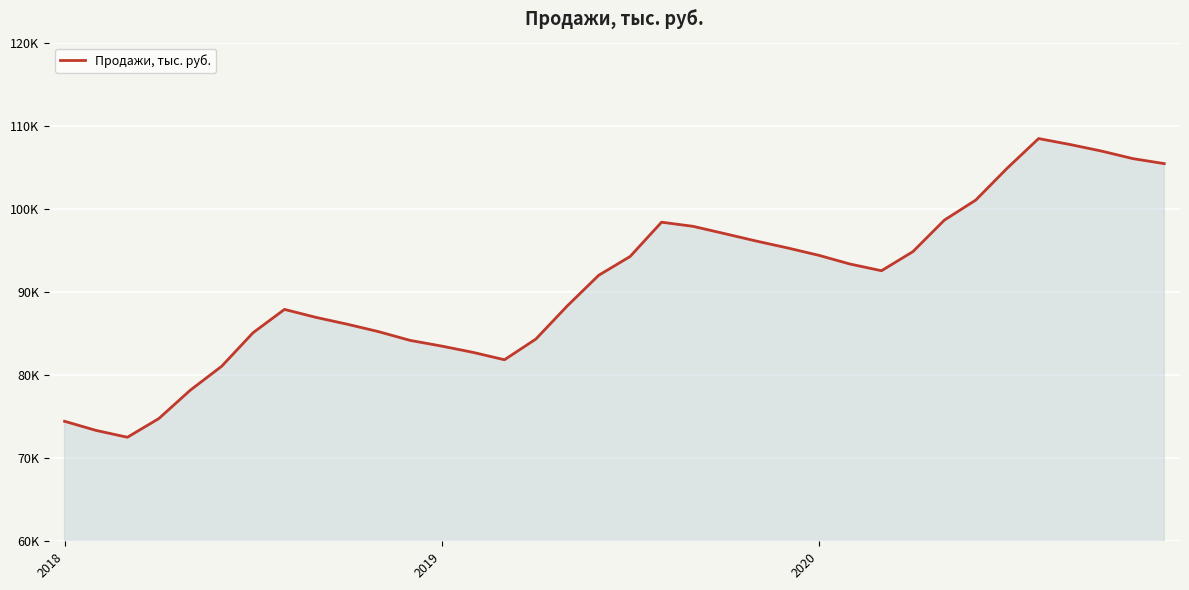

Does the chart display data point markers on the line(s)?

No